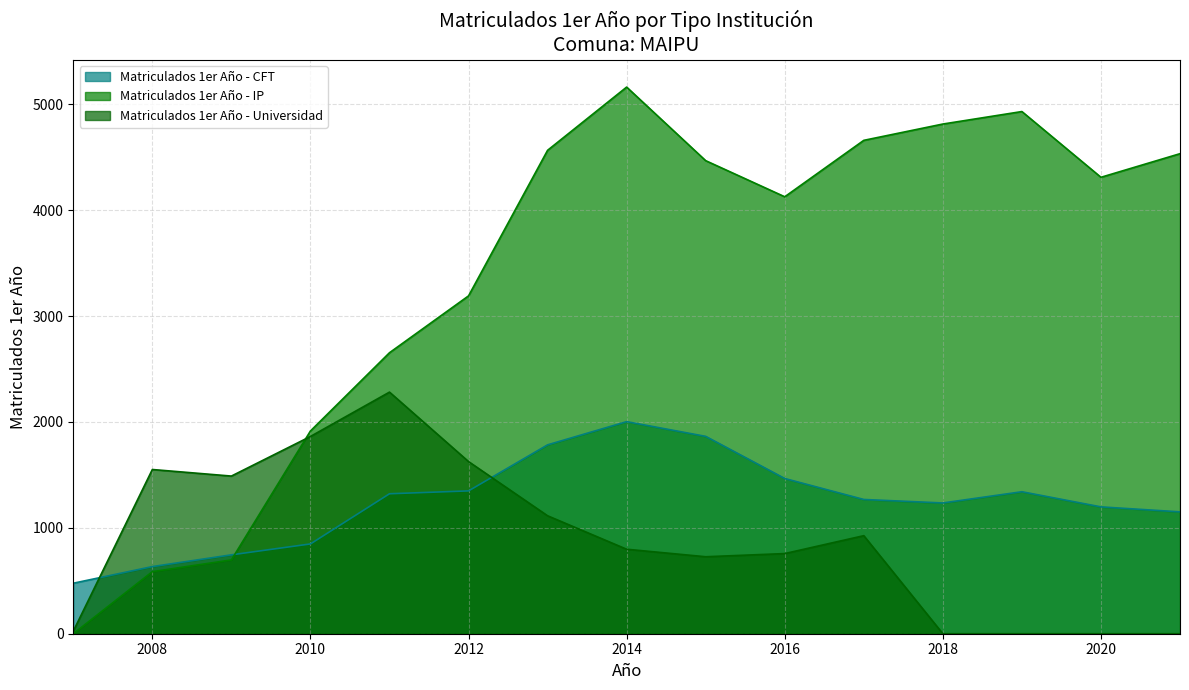

List the series in order of their peak value, lowest first.

Matriculados 1er Año - CFT, Matriculados 1er Año - Universidad, Matriculados 1er Año - IP